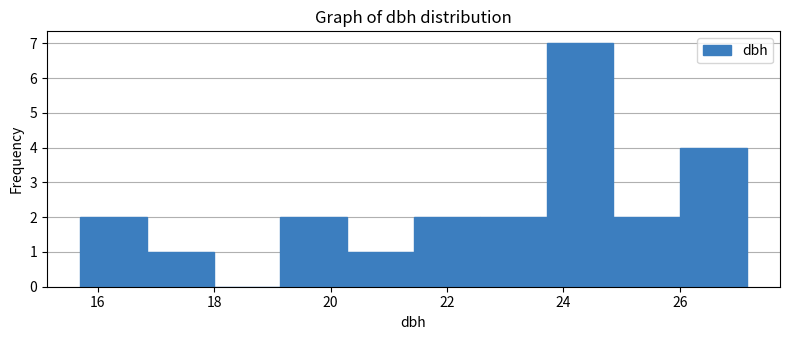

How tall is the bar that spans 24.8 to 26.0 on the x-axis? Neither the bar edges nor the heights are printed on the chart, so give them approximately, as read against the axes.

2